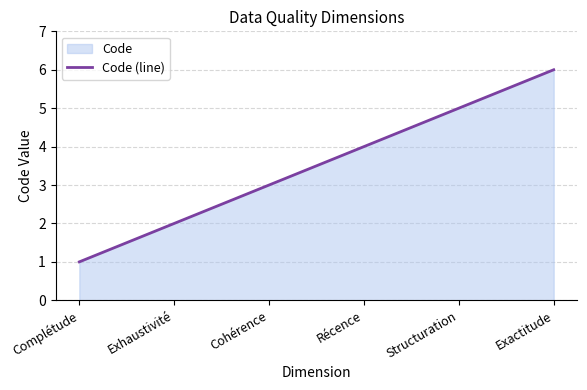

Is it true that the value at Cohérence is 1?

False